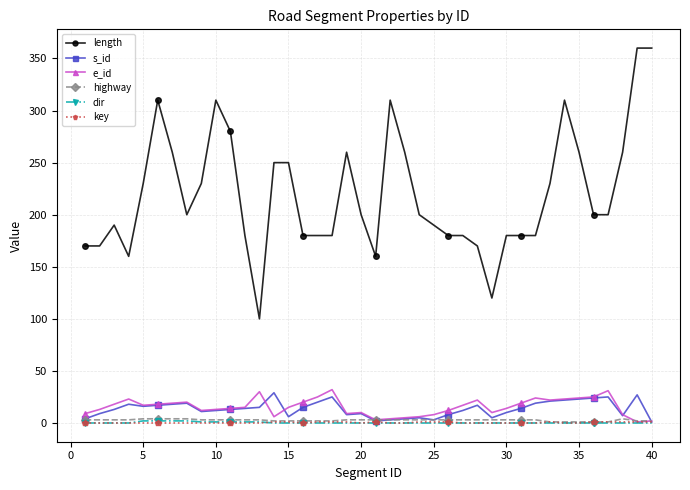

Which series has the widest spread of values?

length